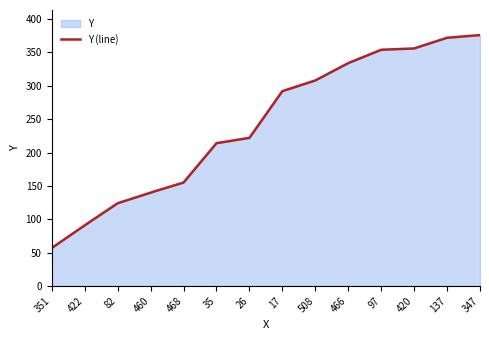

Where is the data nearest to the value 216?

35